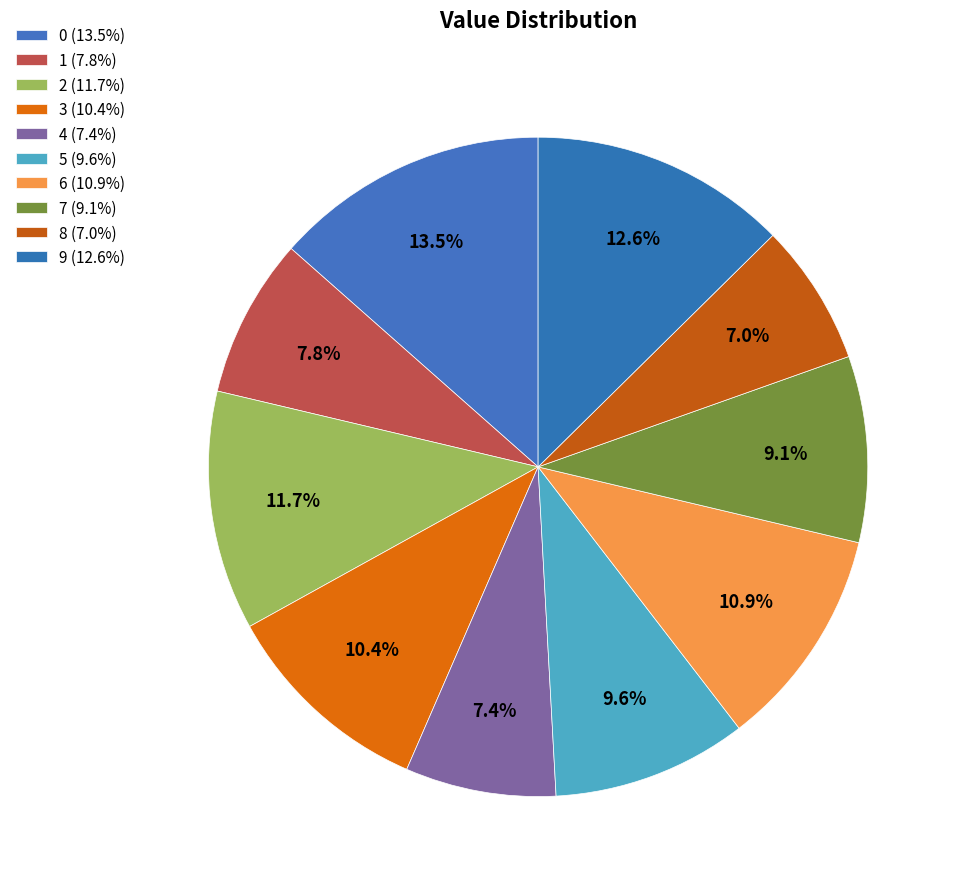

What percentage is the 4 slice, to the nearest percent?

7%